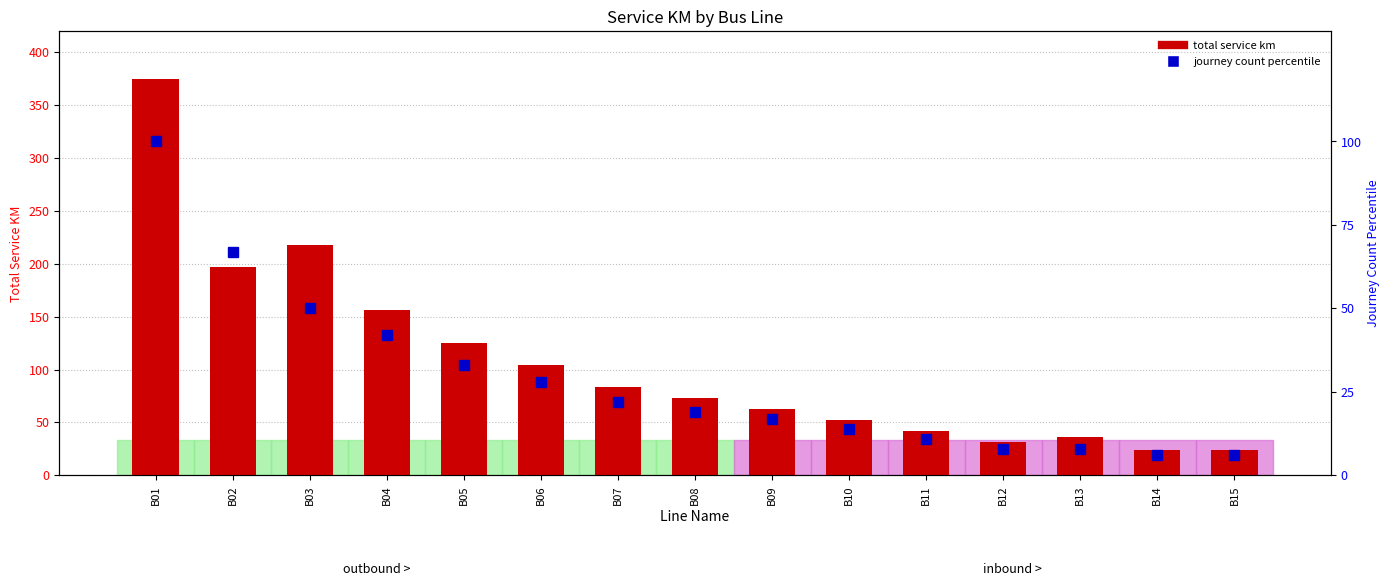

What is the average value of the journey count percentile series?

28.7